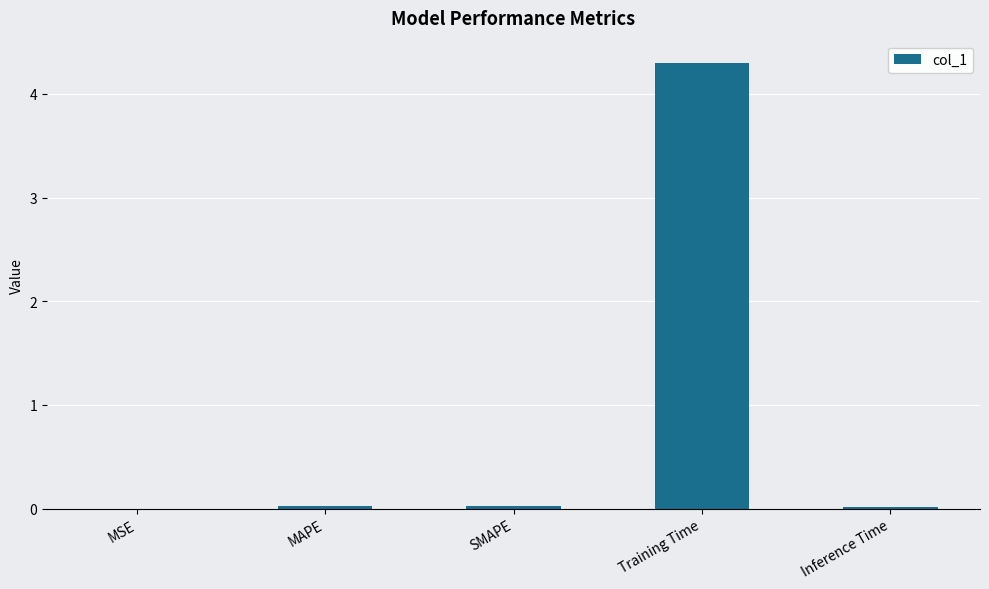

What is the sum of all values?

4.4